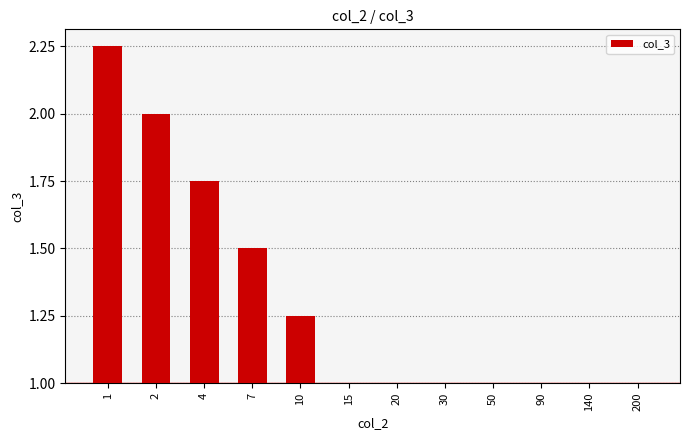

Rank the categories by value from lowest to highest.

15, 20, 30, 50, 90, 140, 200, 10, 7, 4, 2, 1